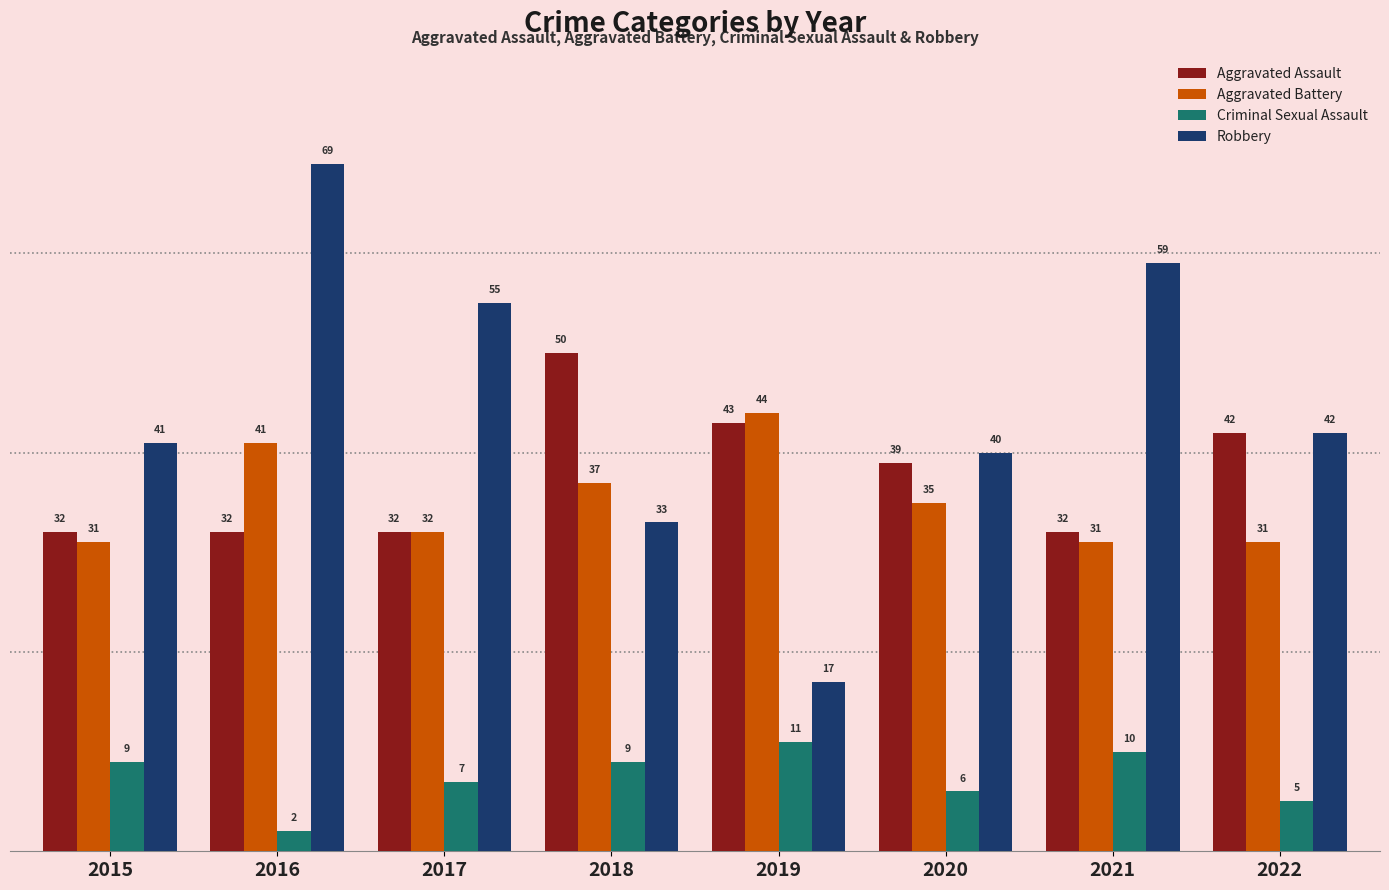

Reading left to right, extract all data points from this chart.

Aggravated Assault: 2015=32	2016=32	2017=32	2018=50	2019=43	2020=39	2021=32	2022=42
Aggravated Battery: 2015=31	2016=41	2017=32	2018=37	2019=44	2020=35	2021=31	2022=31
Criminal Sexual Assault: 2015=9	2016=2	2017=7	2018=9	2019=11	2020=6	2021=10	2022=5
Robbery: 2015=41	2016=69	2017=55	2018=33	2019=17	2020=40	2021=59	2022=42